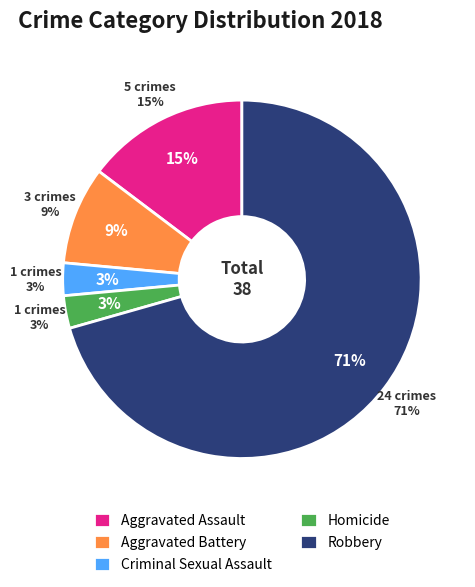

To the nearest percent, what is the difference between the largest and smallest slice percentages?

68%